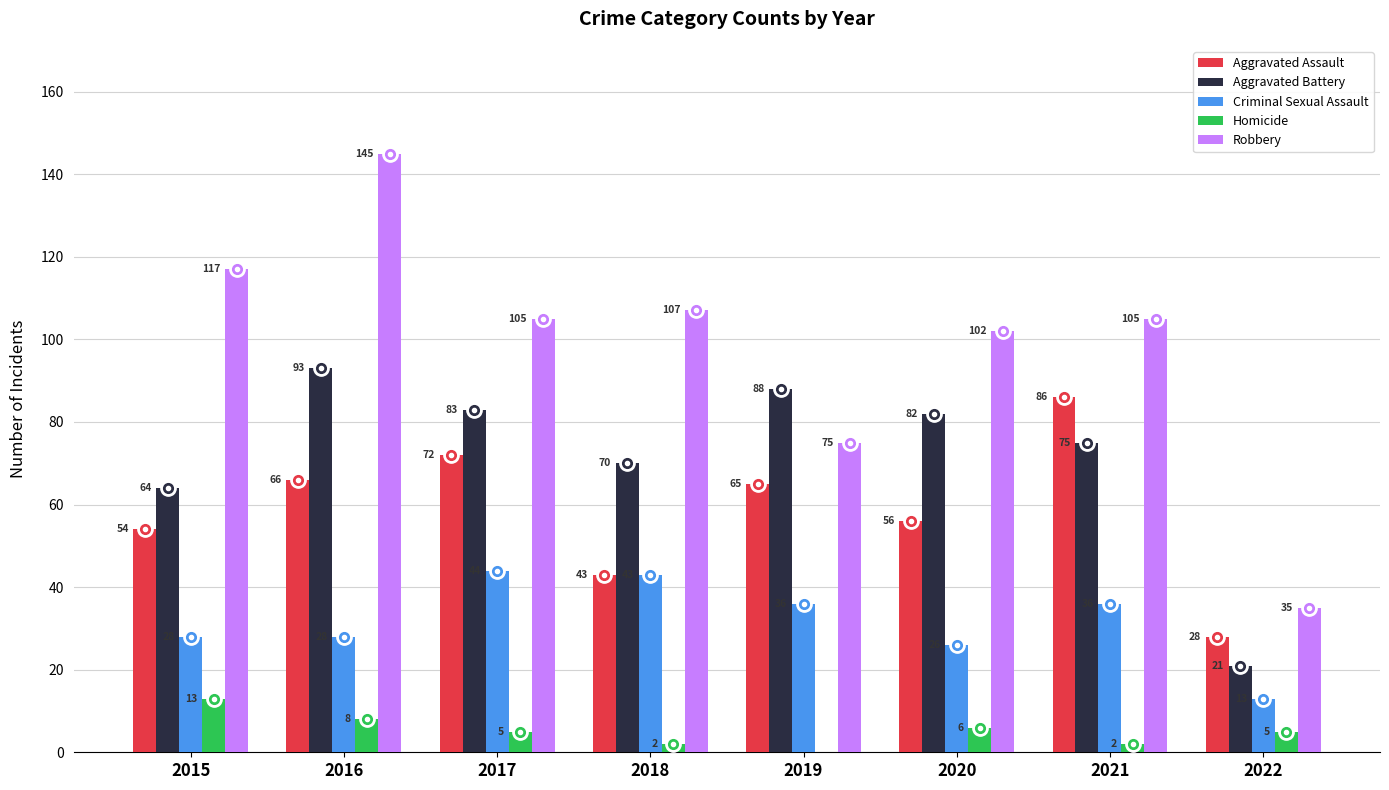

Between 2018 and 2020, which series saw the biggest shift?

Criminal Sexual Assault